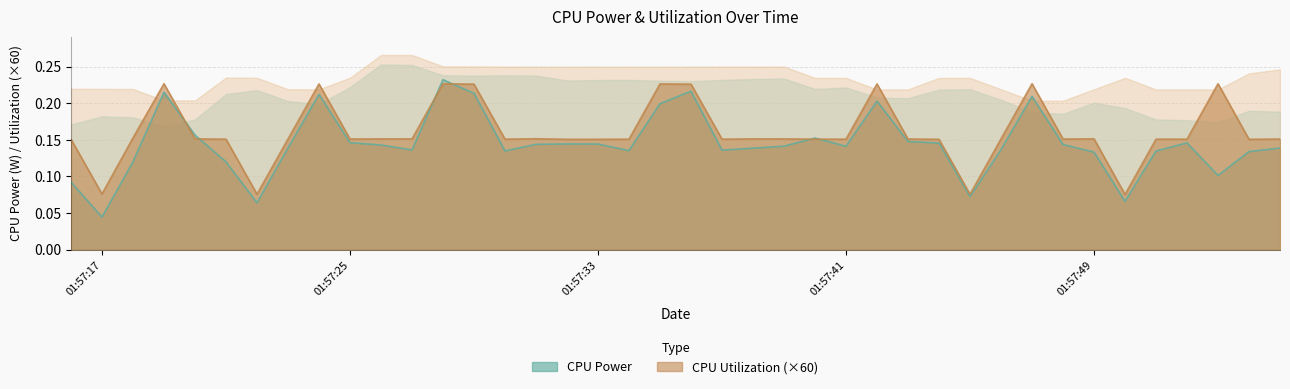

Which series has the largest total across all categories?

CPU Utilization